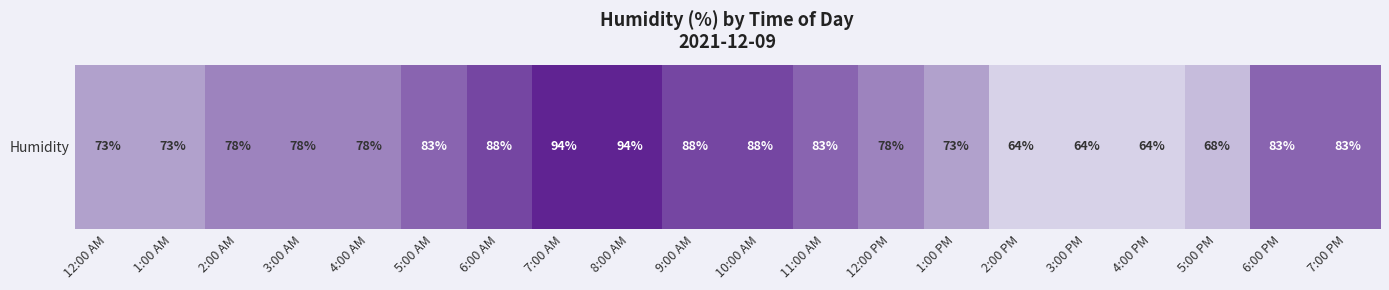

At which label does the data first exceed 78?

5:00 AM